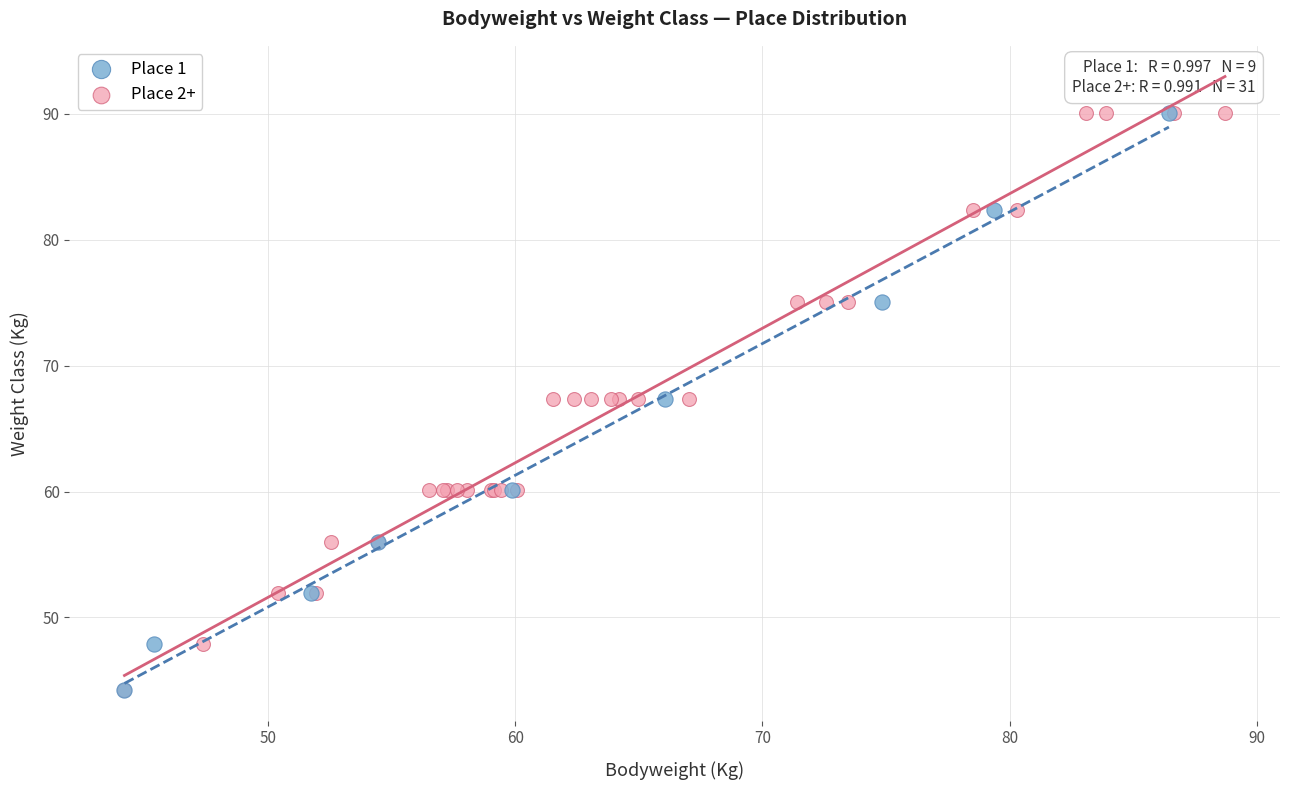

What are all the series names shown in the legend?

Place 1, Place 2+